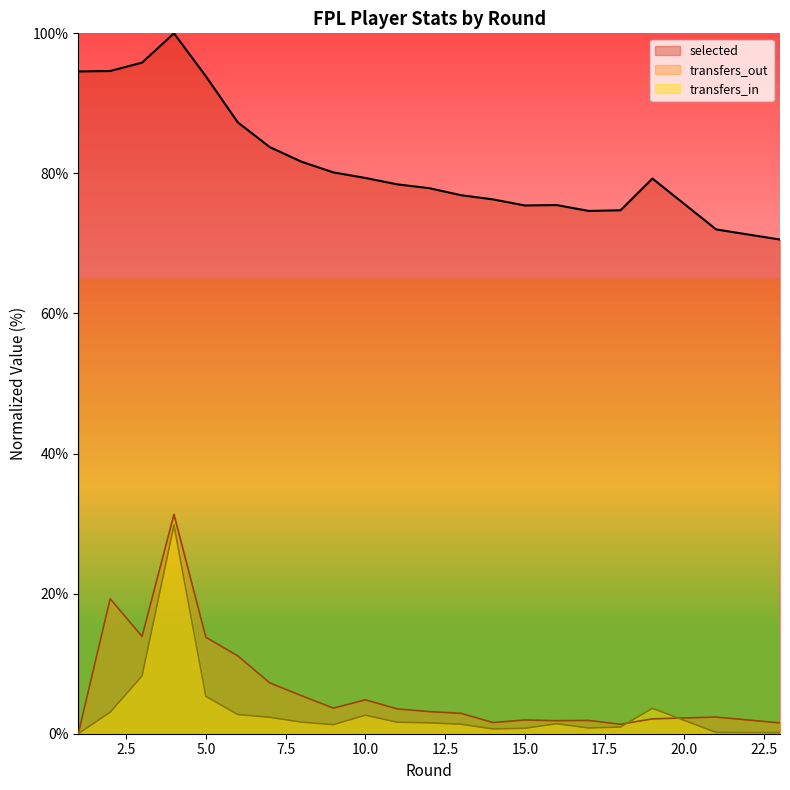

At which label does transfers_in reach its peak?

4